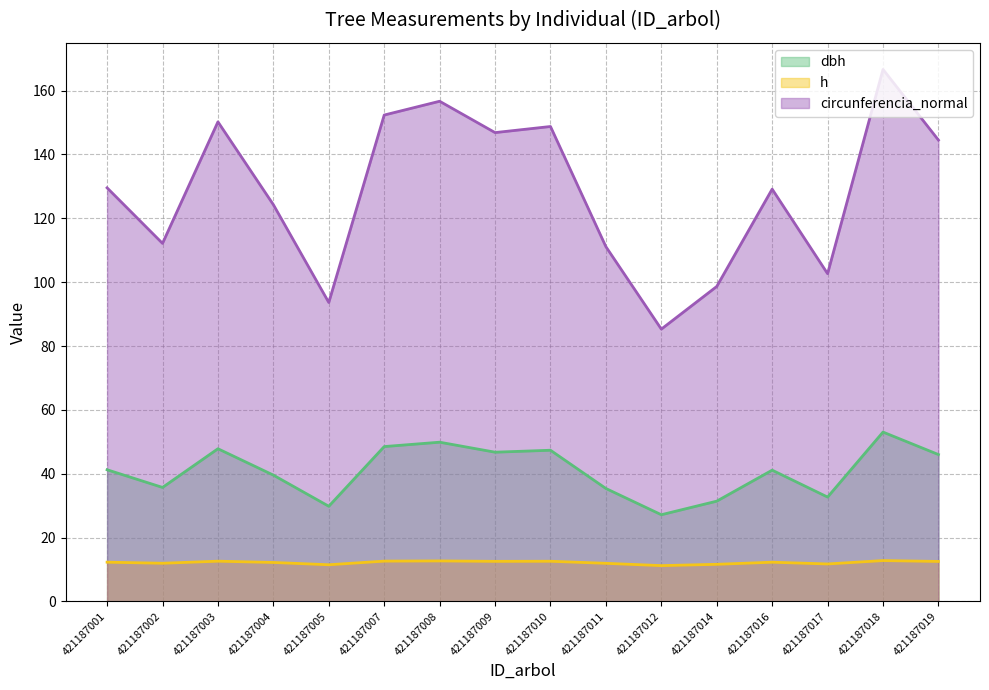

What is the highest value of the dbh series?

53.0